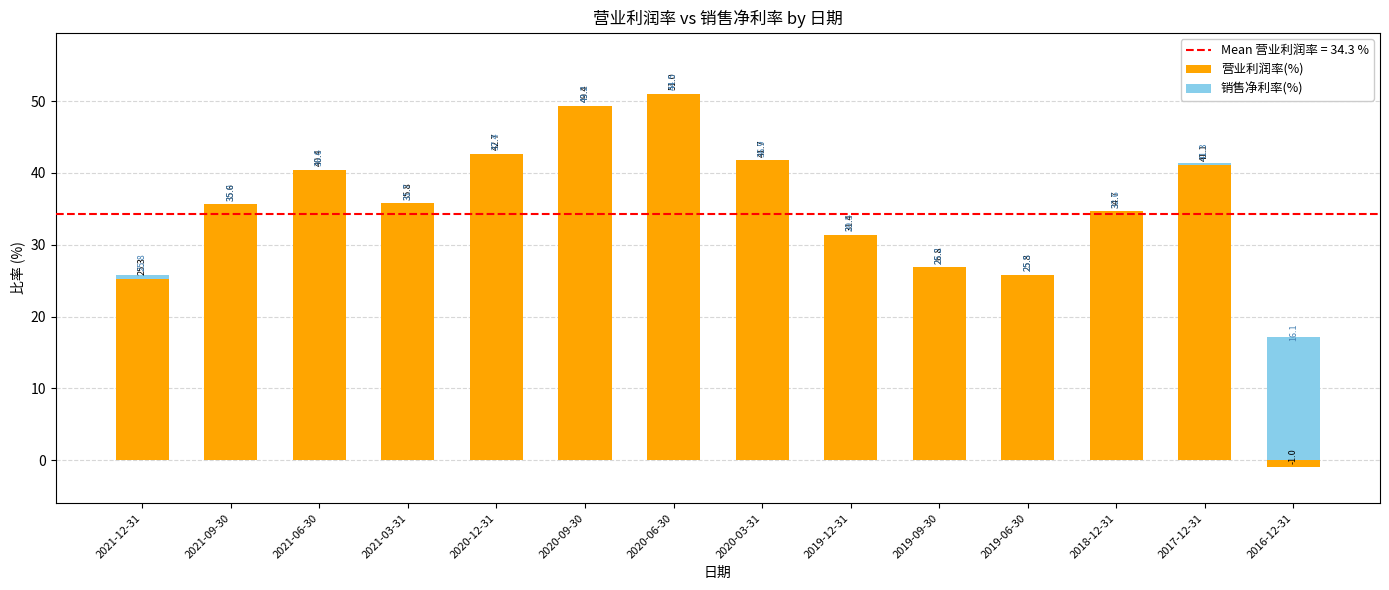

Reading left to right, extract all data points from this chart.

营业利润率(%): 2021-12-31=25.3	2021-09-30=35.6	2021-06-30=40.4	2021-03-31=35.8	2020-12-31=42.7	2020-09-30=49.4	2020-06-30=51.0	2020-03-31=41.7	2019-12-31=31.4	2019-09-30=26.8	2019-06-30=25.8	2018-12-31=34.7	2017-12-31=41.1	2016-12-31=-1.0
销售净利率(%): 2021-12-31=0.5	2021-09-30=0.0	2021-06-30=0.0	2021-03-31=0.0	2020-12-31=0.0	2020-09-30=0.0	2020-06-30=0.0	2020-03-31=0.0	2019-12-31=0.0	2019-09-30=0.0	2019-06-30=0.0	2018-12-31=0.0	2017-12-31=0.2	2016-12-31=17.1